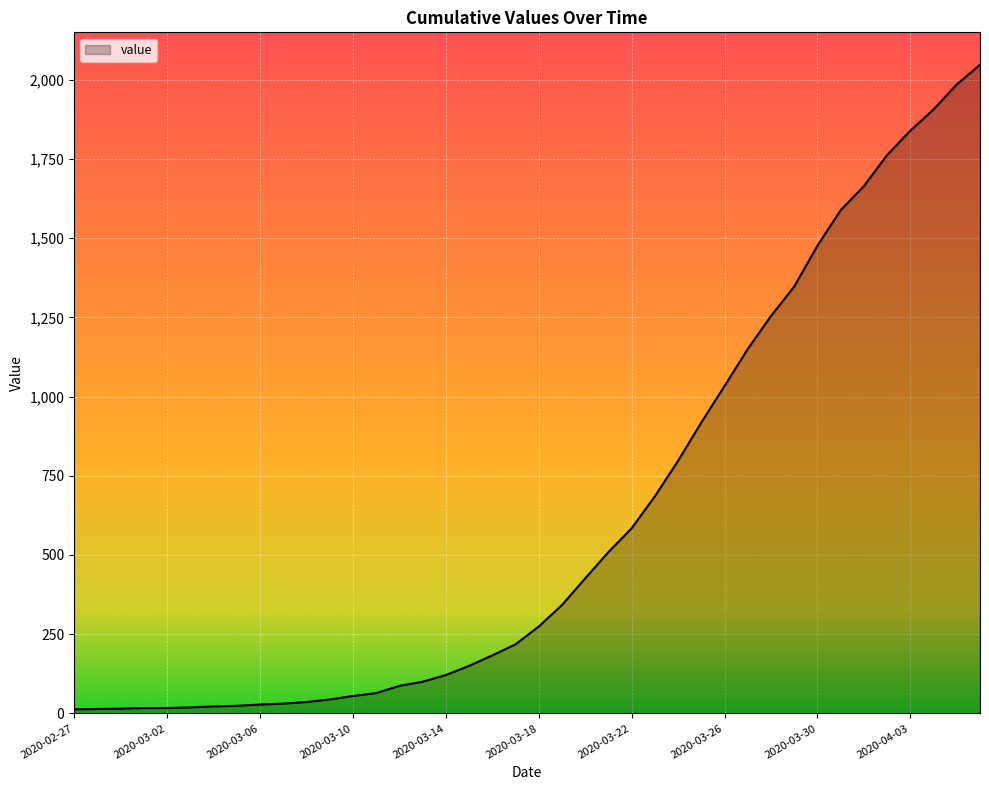

What is the difference between the maximum and minimum values?

2034